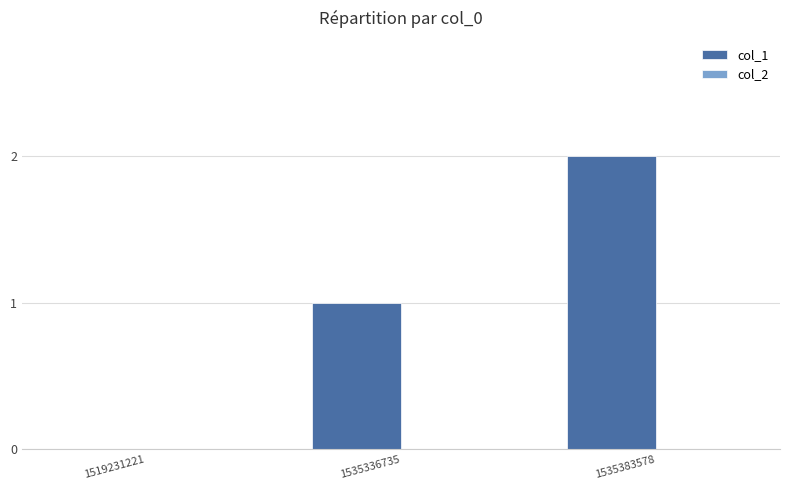

Which label corresponds to the largest value in the chart?

1535383578